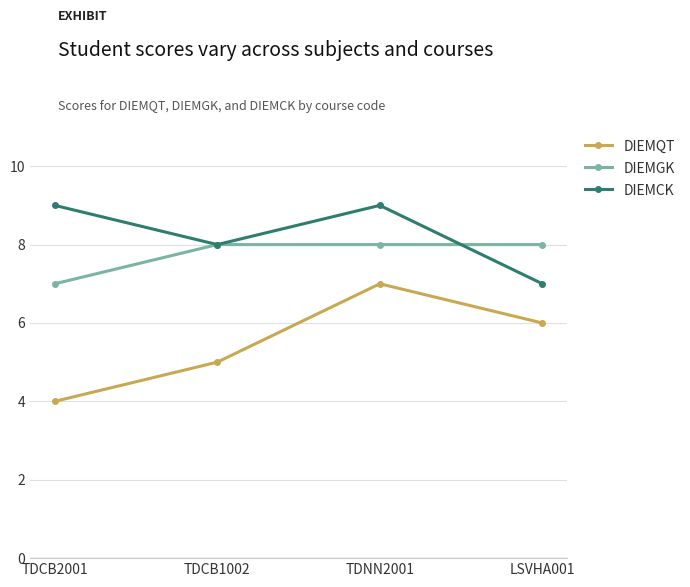

What value does the DIEMQT series have at TDCB2001?

4